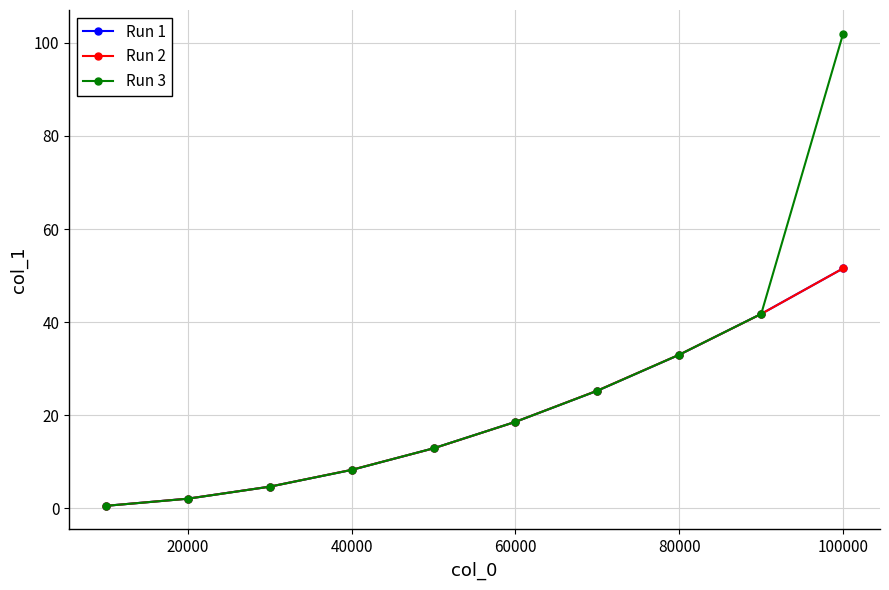

What is the greatest value displayed?

102.0